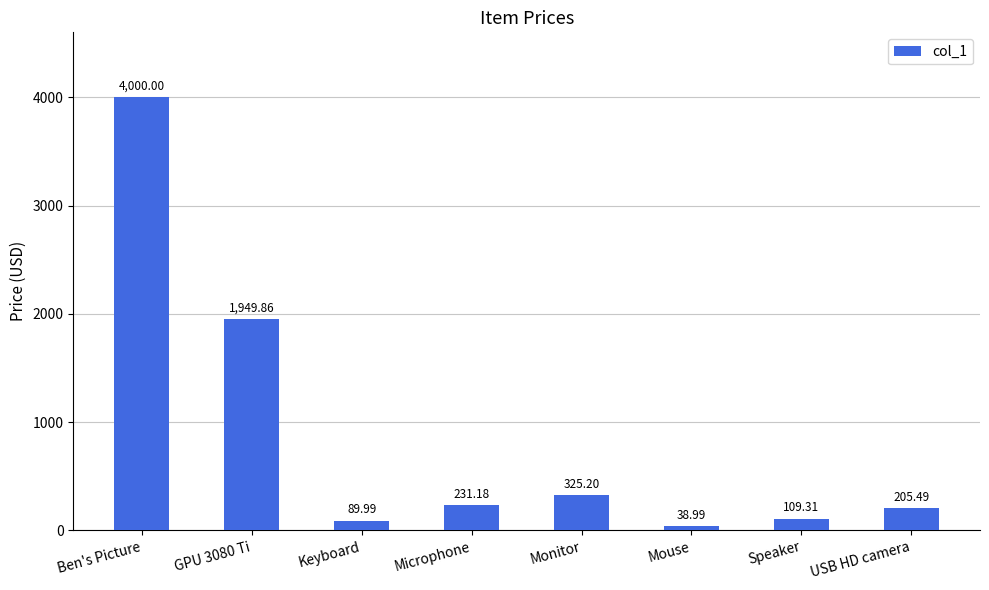

Rank the categories by value from highest to lowest.

Ben's Picture, GPU 3080 Ti, Monitor, Microphone, USB HD camera, Speaker, Keyboard, Mouse